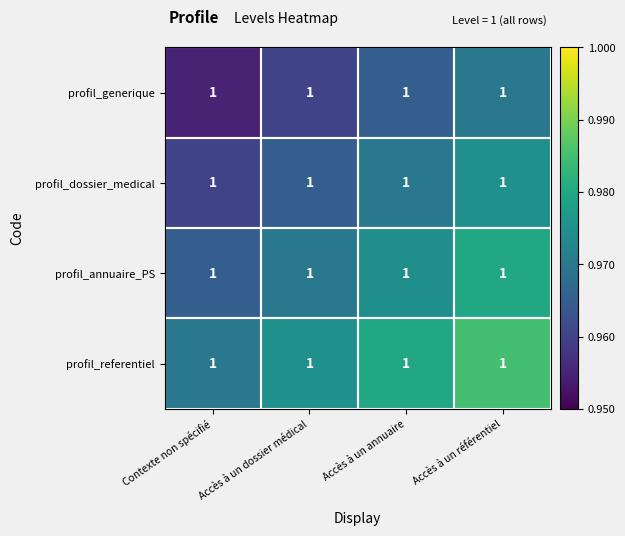

At which category does the chart reach its peak across all series?

Accès à un référentiel